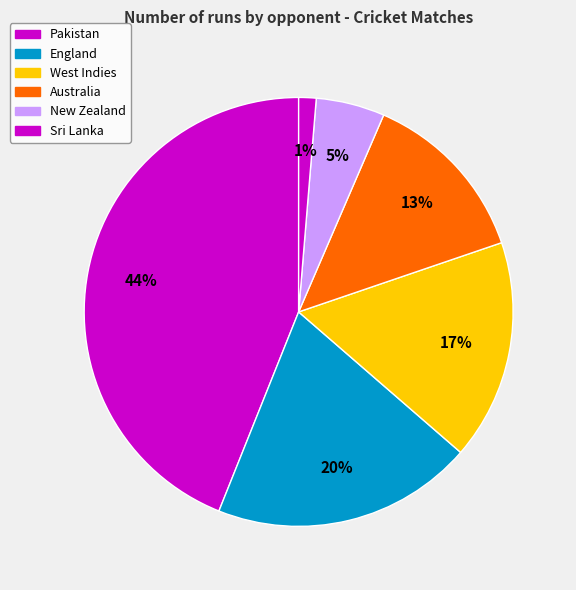

How many segments does this pie chart have?

6